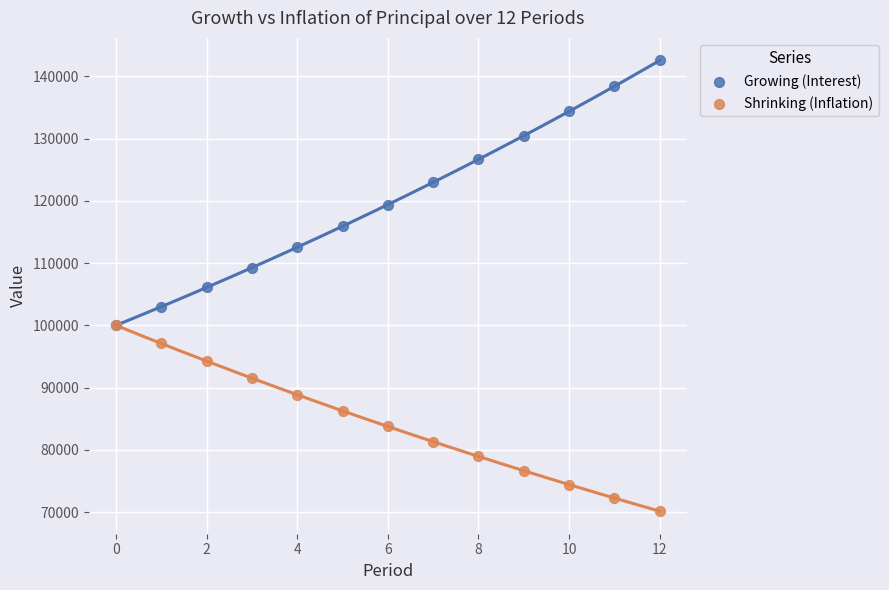

Which series contains the lowest Y value?

Shrinking (Inflation)